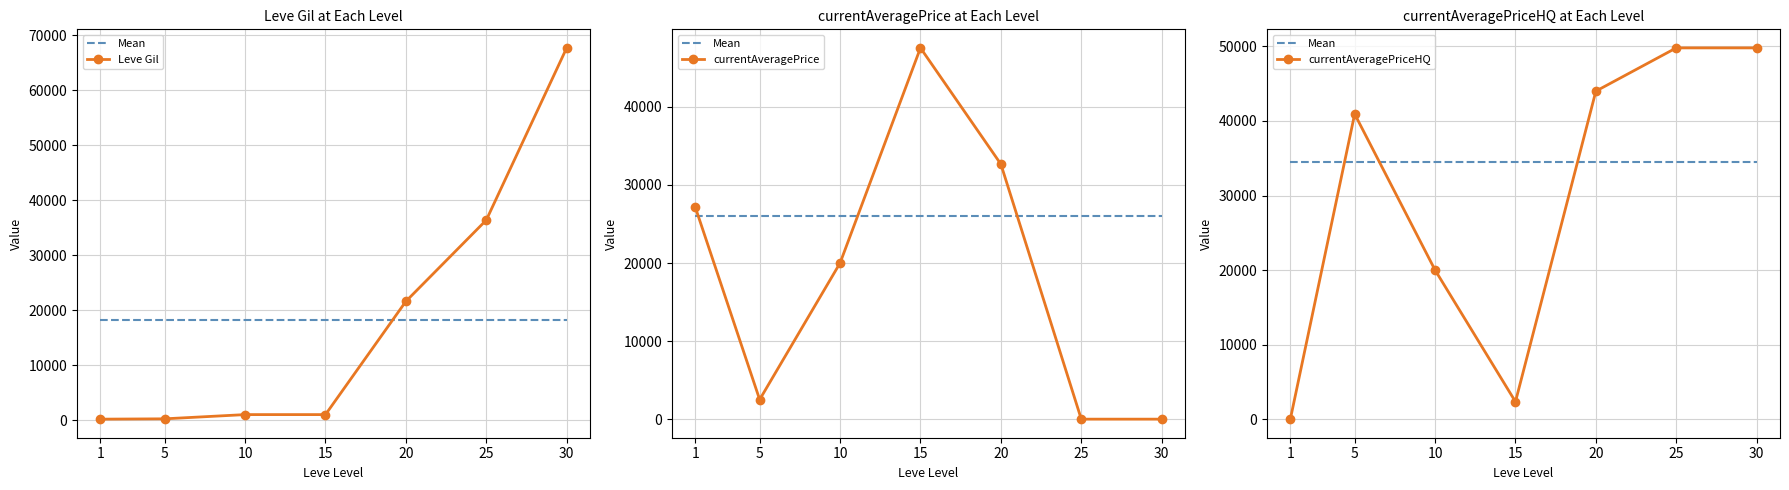

List the series in order of their peak value, highest first.

Leve Gil, currentAveragePriceHQ, currentAveragePrice, Mean